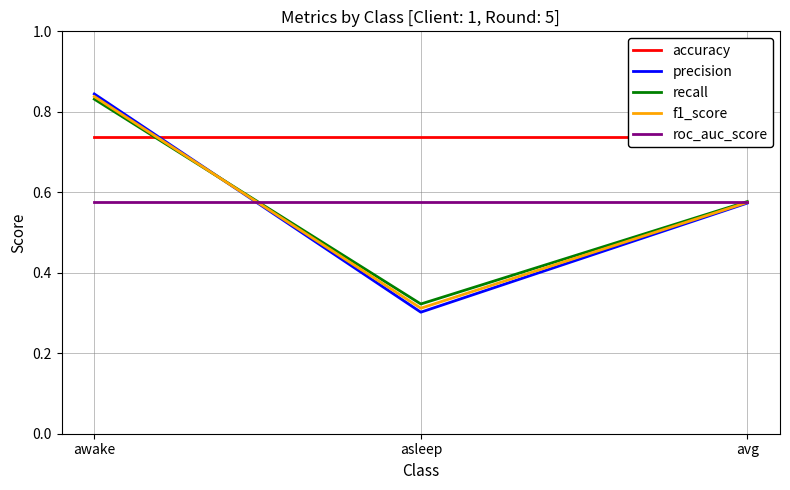

Rank the series at asleep from highest to lowest value.

accuracy, roc_auc_score, recall, f1_score, precision